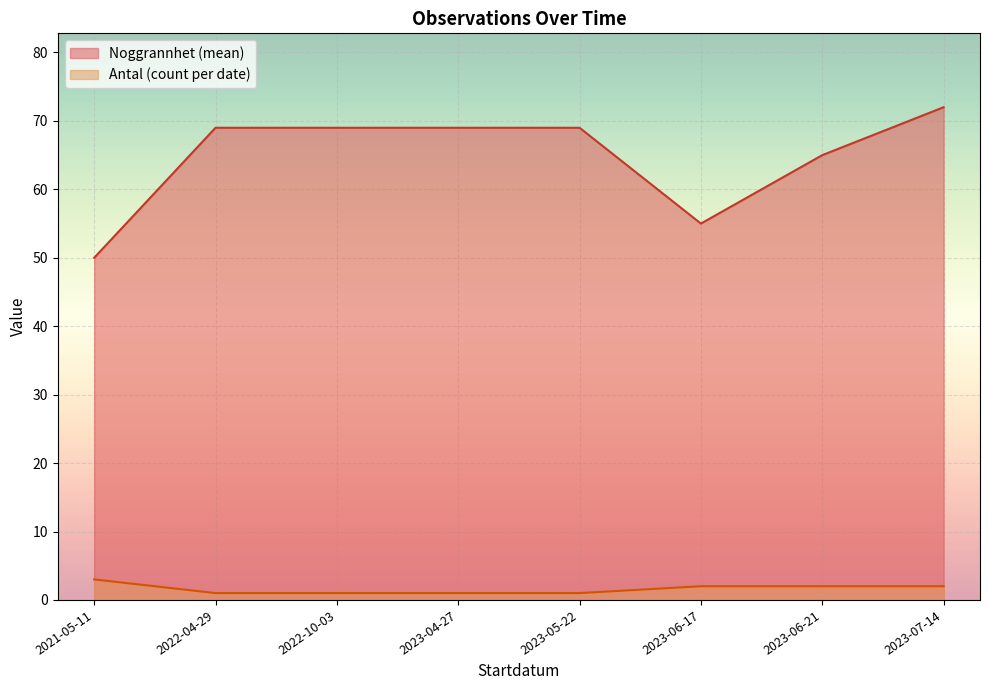

Which series changed the most between 2023-06-17 and 2023-06-21?

Noggrannhet (mean)